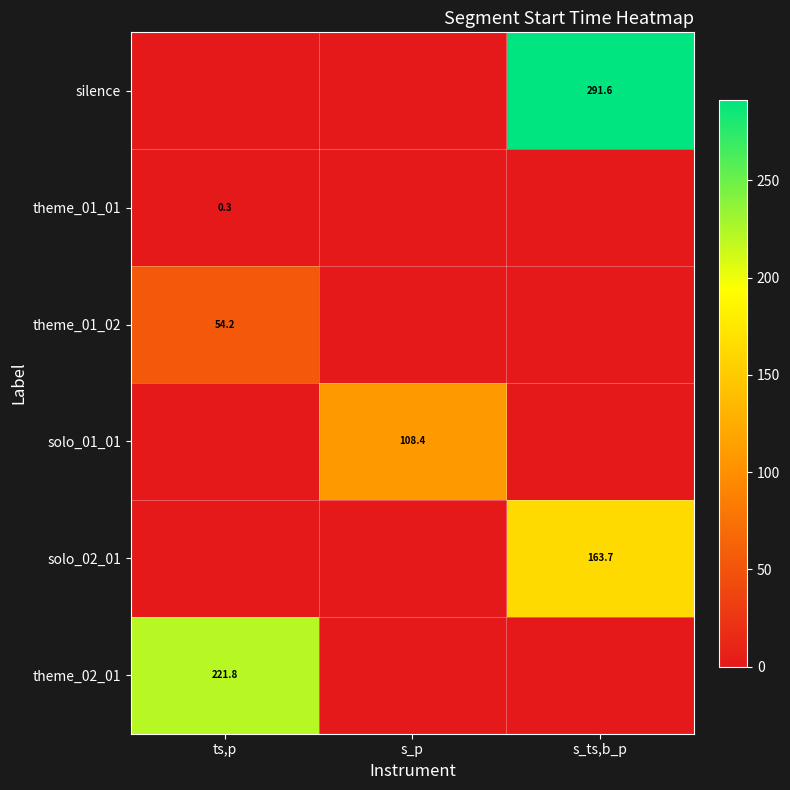

The solo_01_01 series shows 192.9 at s_p. True or false?

False